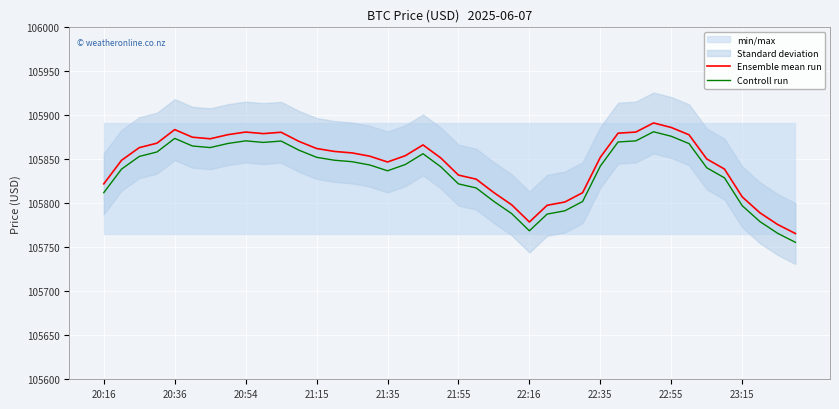

How many interior local valleys does the Ensemble mean run series have?

4